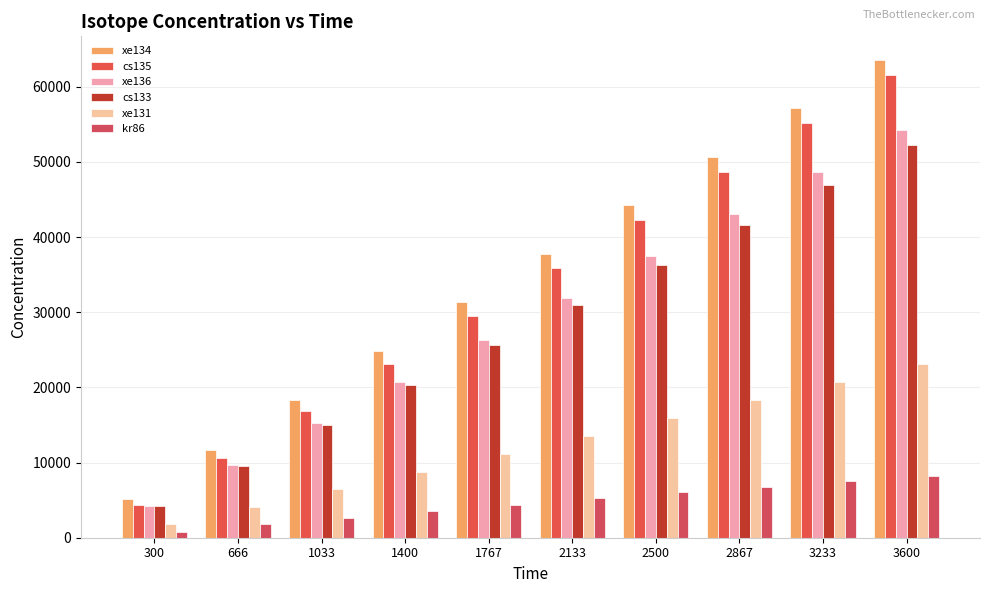

Is the value of xe136 at 1033 greater than the value of xe131 at 3233?

No